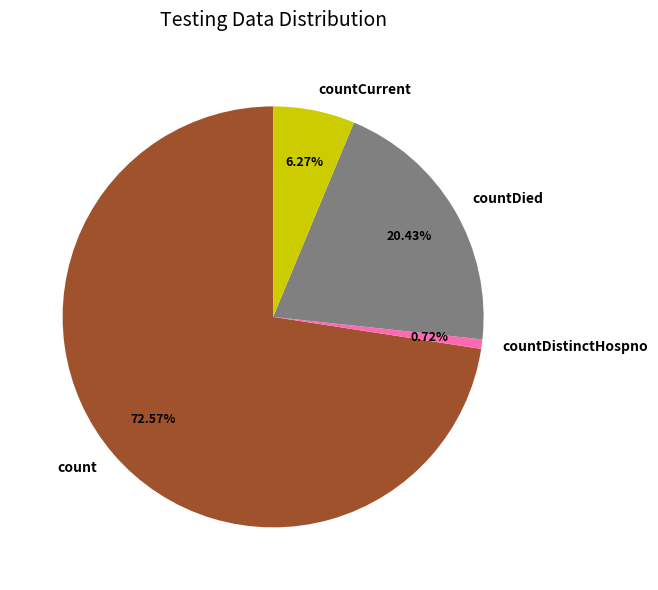

To the nearest percent, what portion does count represent?

73%